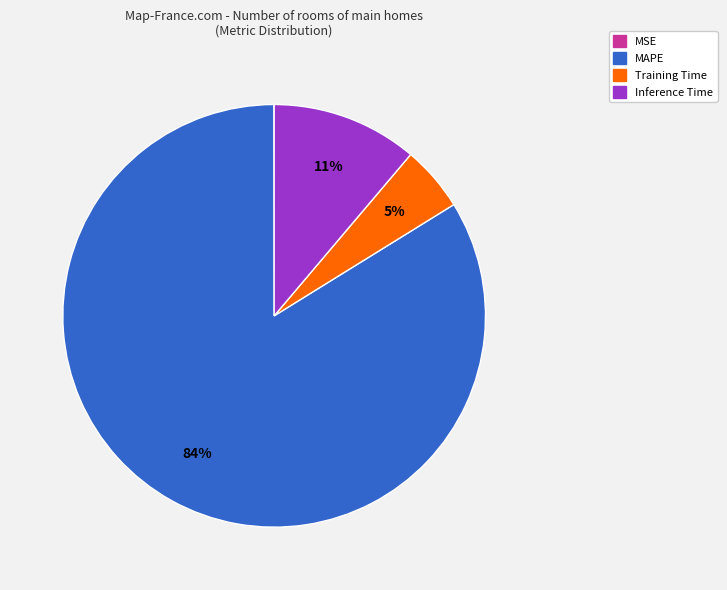

Does MAPE account for over 50% of the chart?

Yes